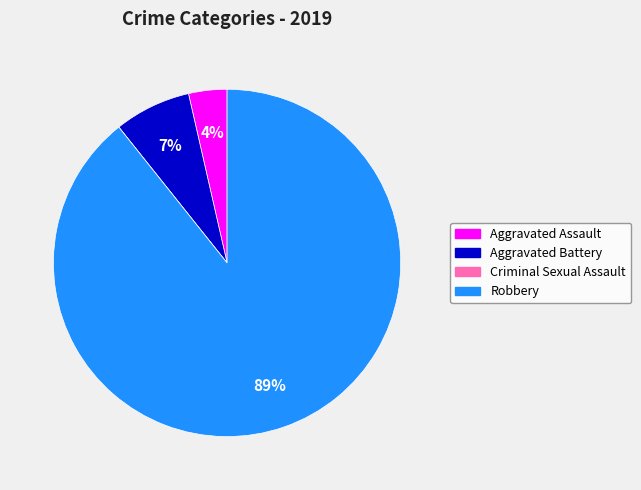

What is the largest slice in the pie chart?

Robbery